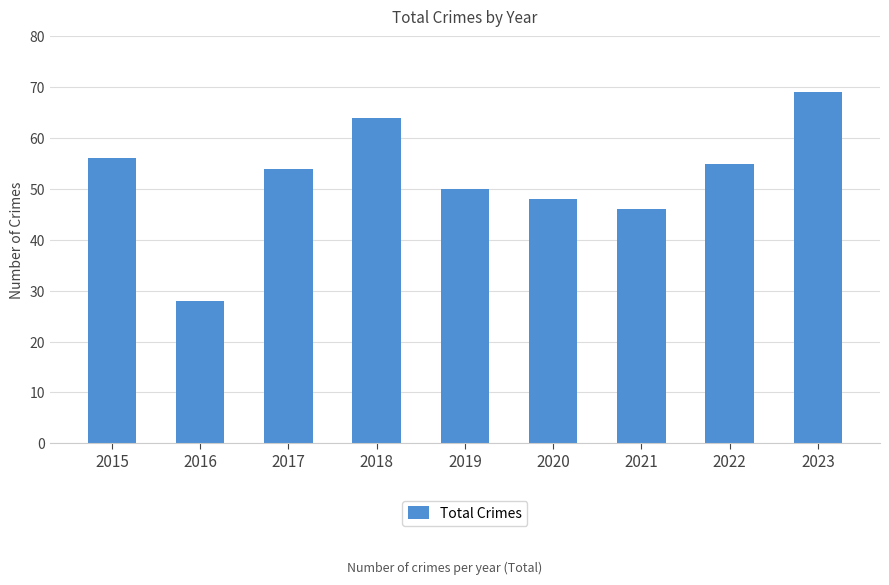

How many categories are shown in the chart?

9